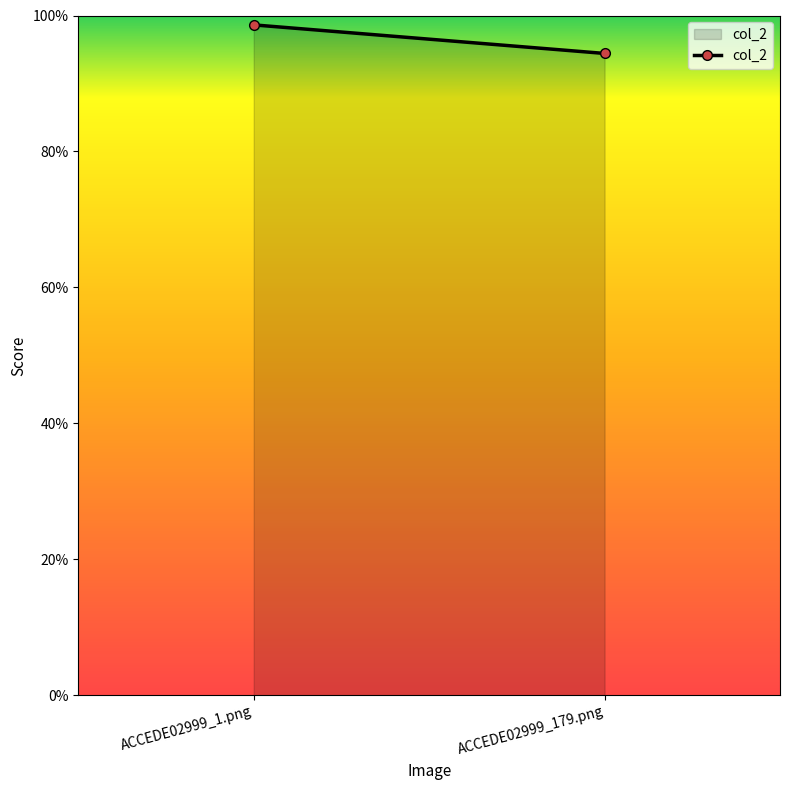

List the labels in order of value, smallest first.

ACCEDE02999_179.png, ACCEDE02999_1.png